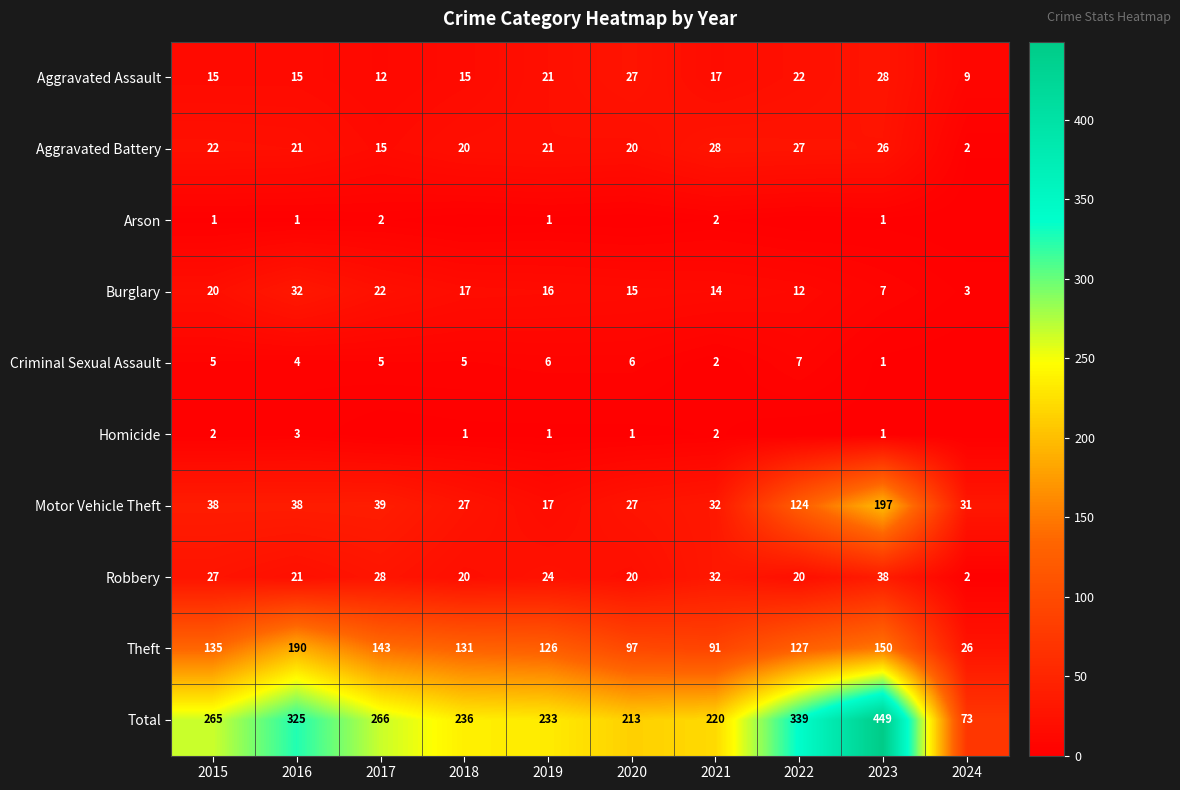

Is it true that Aggravated Assault equals 25 at 2015?

False